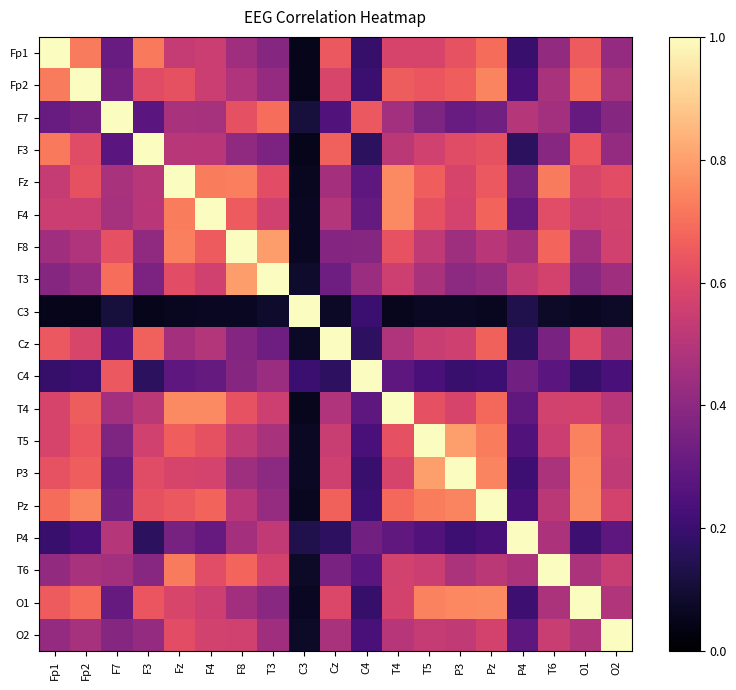

Which has a higher value, F7 or P3?

P3